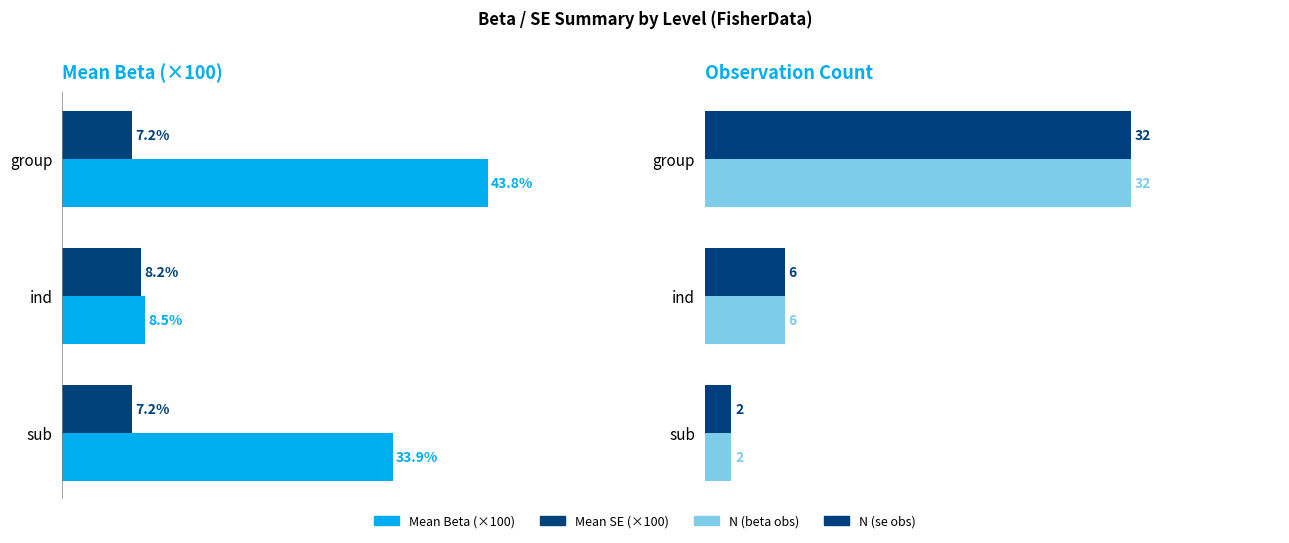

What is the sum of all Mean SE values?

22.6